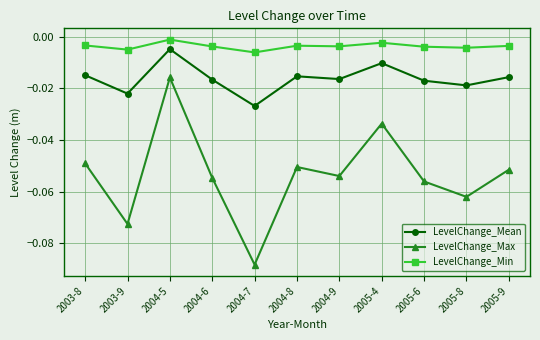

Is the value of LevelChange_Max at 2004-7 greater than the value of LevelChange_Mean at 2003-9?

No